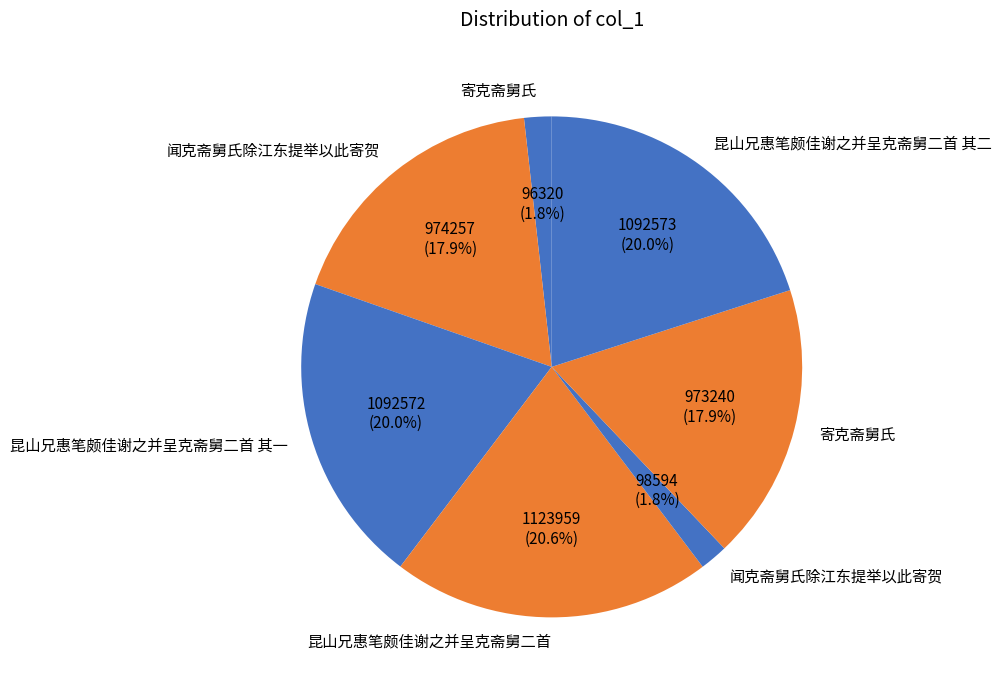

How many slices are in this pie chart?

7